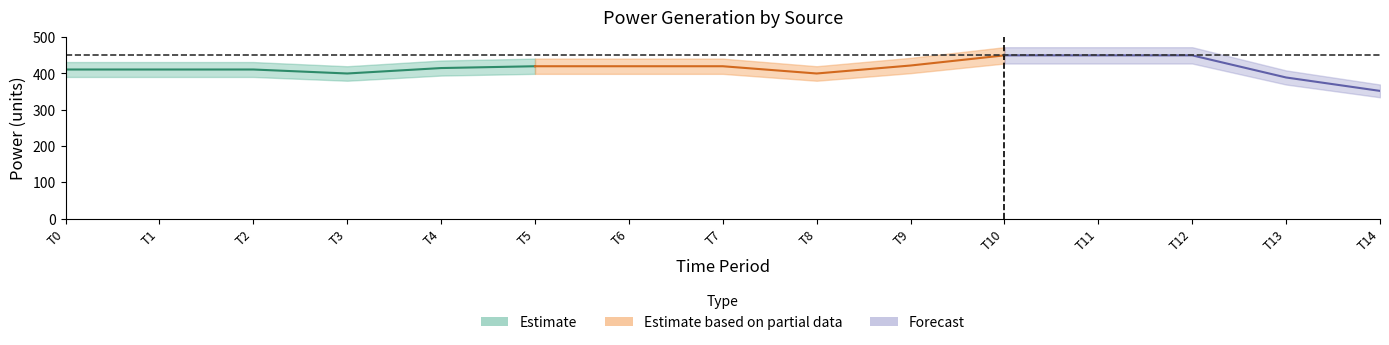

At which label does Diesel Generator first exceed 415?

5